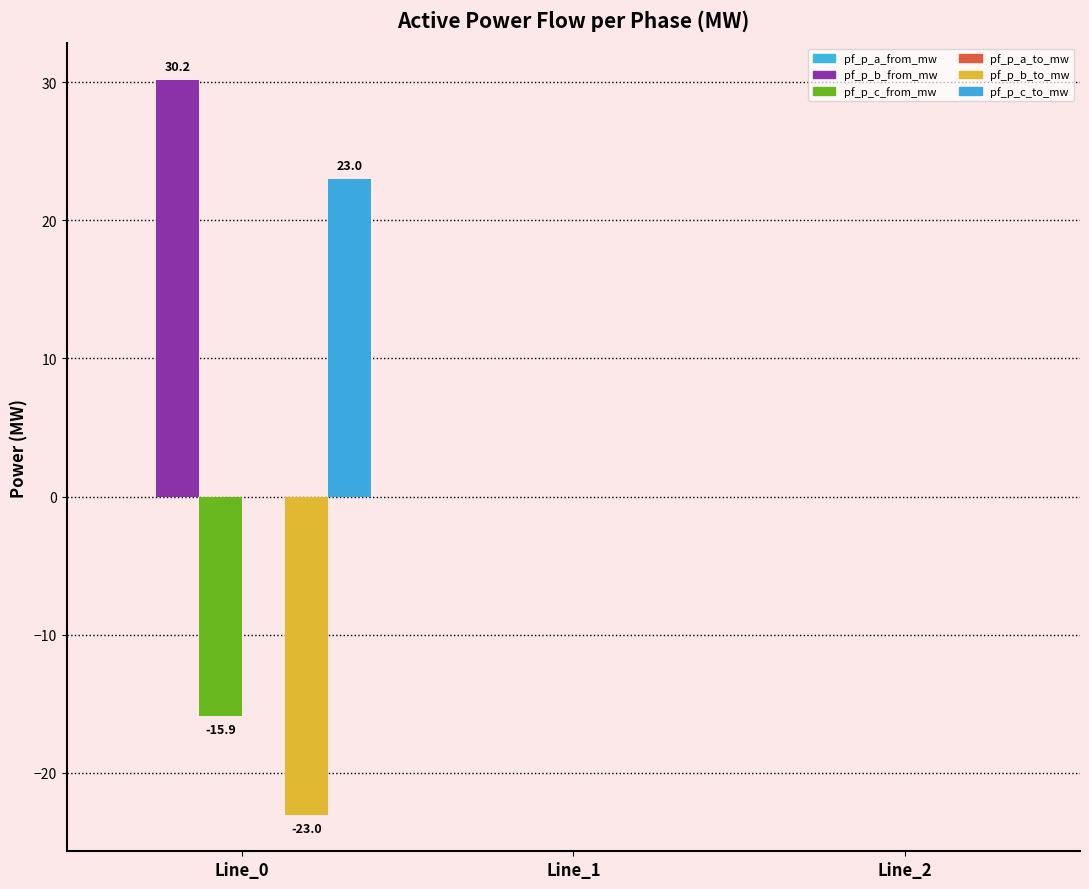

How many data points does each series have?

3